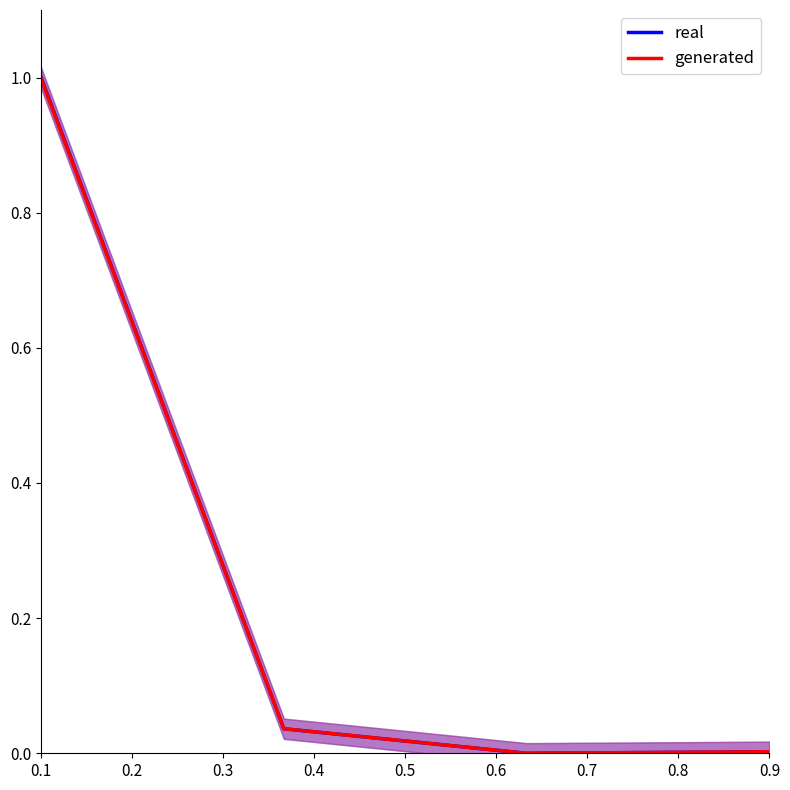

How many interior local valleys does the generated series have?

1